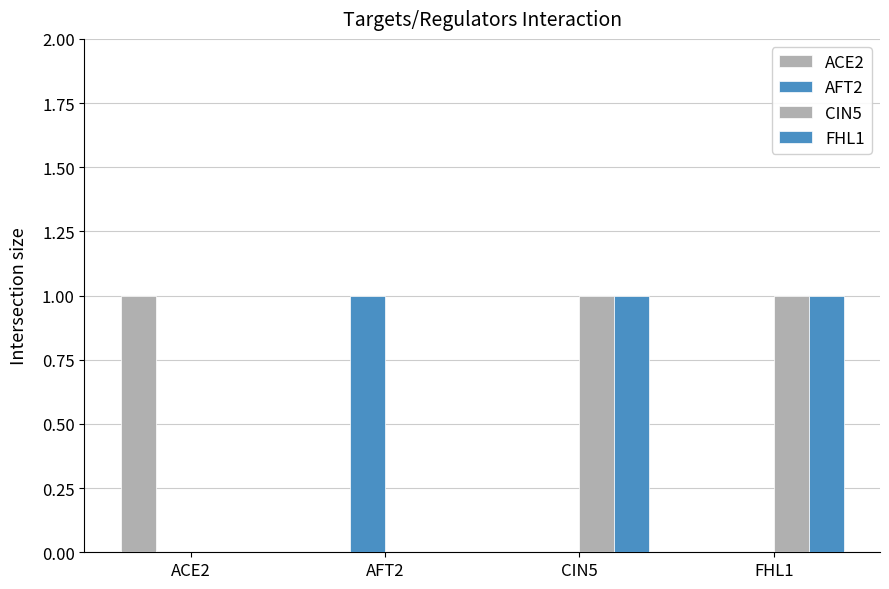

What is the difference between the highest and lowest values at FHL1?

1